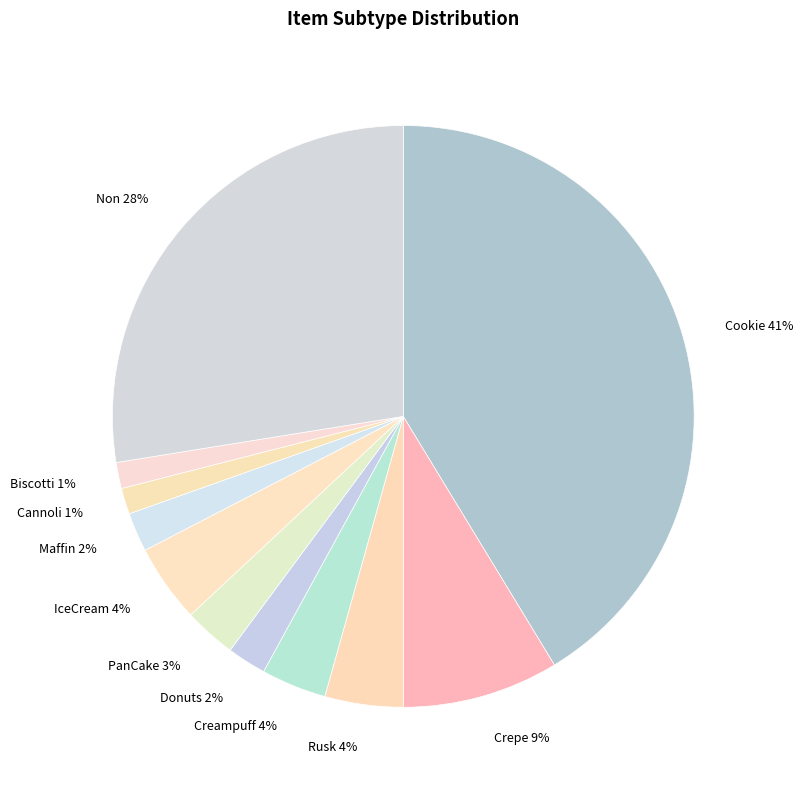

How many segments does this pie chart have?

11